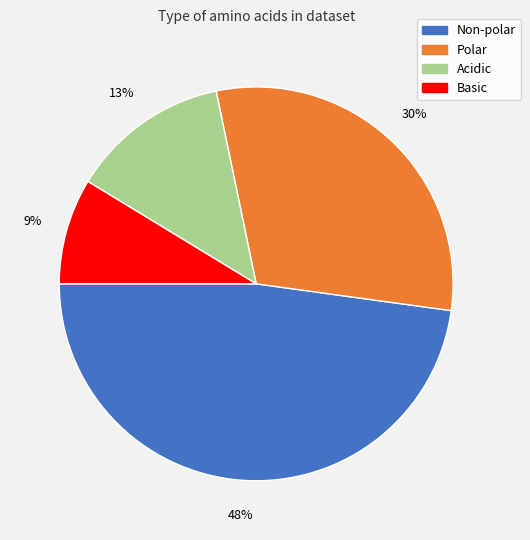

Is it true that Acidic is 13% of the pie?

True